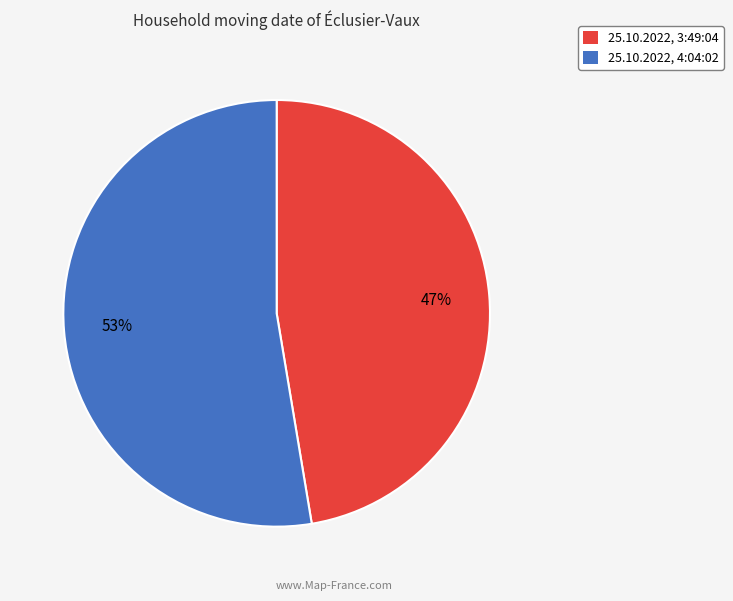

To the nearest percent, what is the combined percentage of 25.10.2022, 3:49:04 and 25.10.2022, 4:04:02?

100%